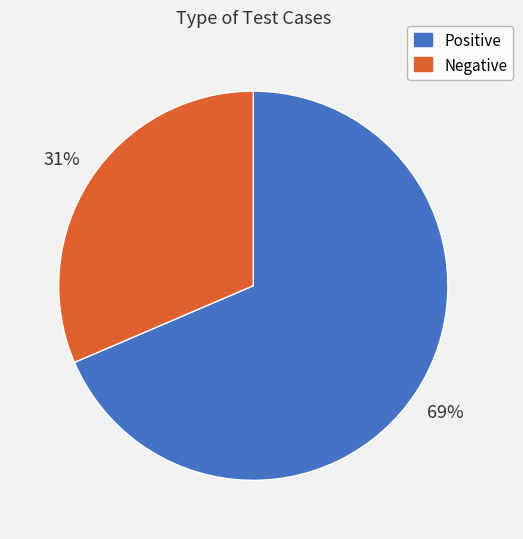

Between Positive and Negative, which is larger?

Positive